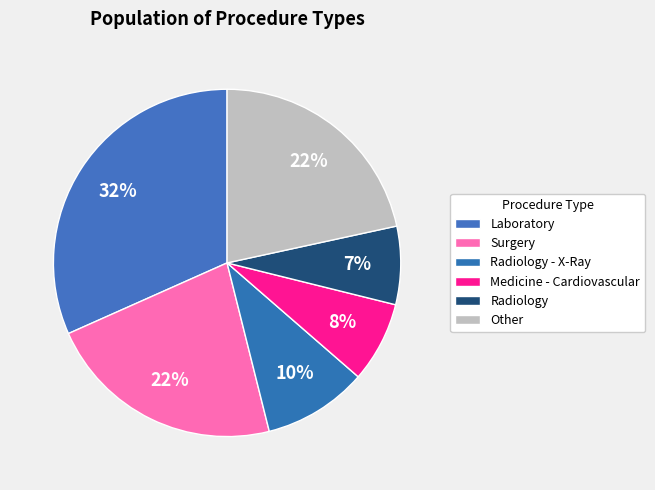

What is the largest slice in the pie chart?

Laboratory